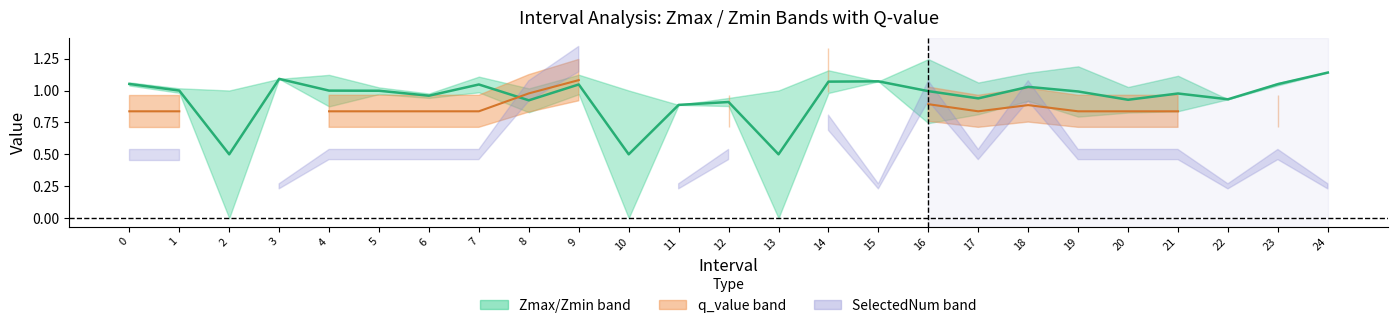

The value of q_value at 8 is 1.0. True or false?

True